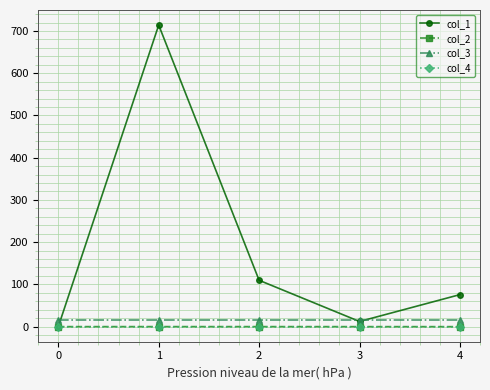

What is the difference between the second highest and second lowest values in the col_1 series?

97.5